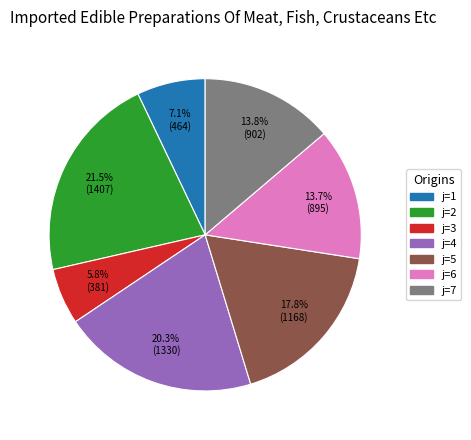

Is there a majority slice in this chart?

No